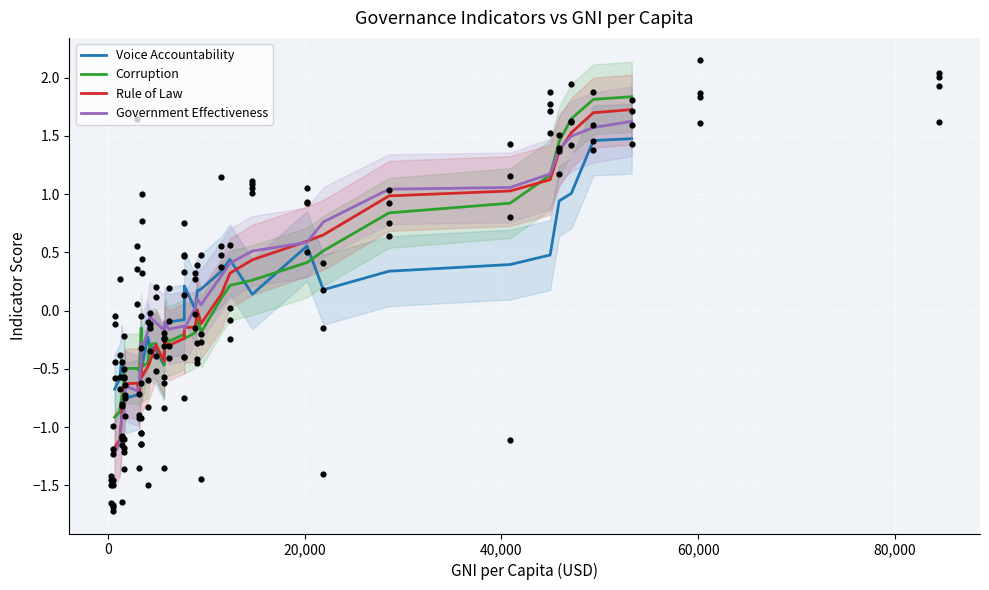

Which series reaches the minimum Y coordinate?

Government Effectiveness